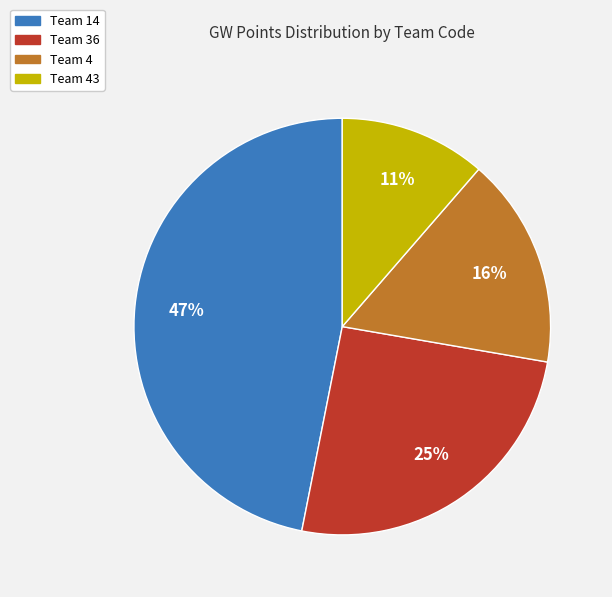

Is there any slice that represents more than half of the pie?

No